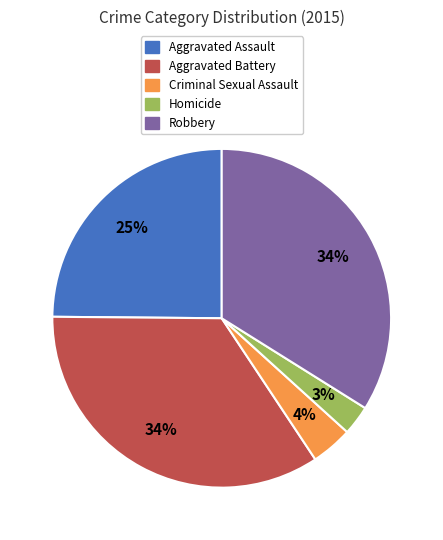

The Aggravated Battery slice represents 25% of the pie. True or false?

False